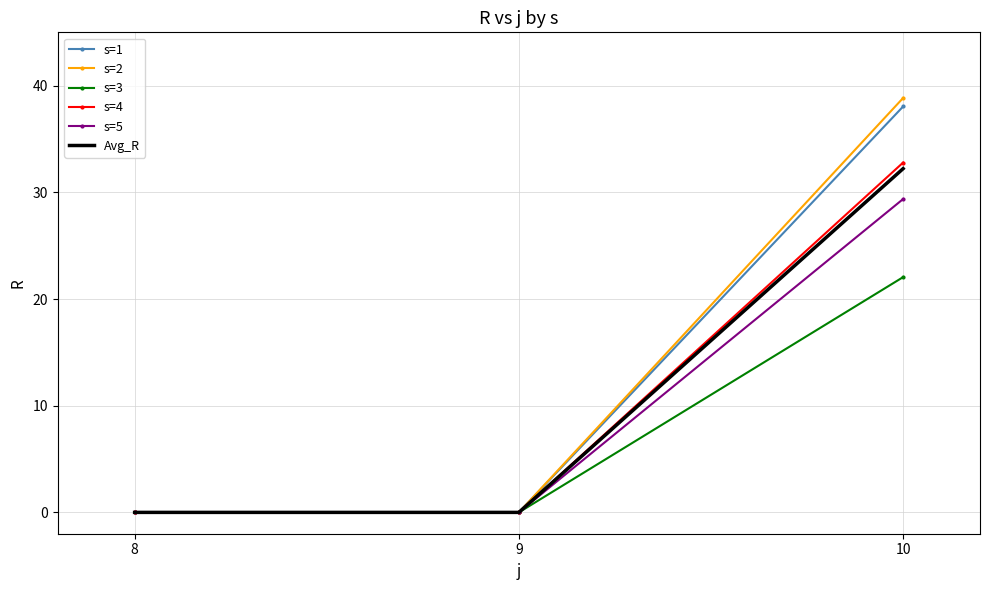

List the series in order of their peak value, lowest first.

s=3, s=5, Avg_R, s=4, s=1, s=2